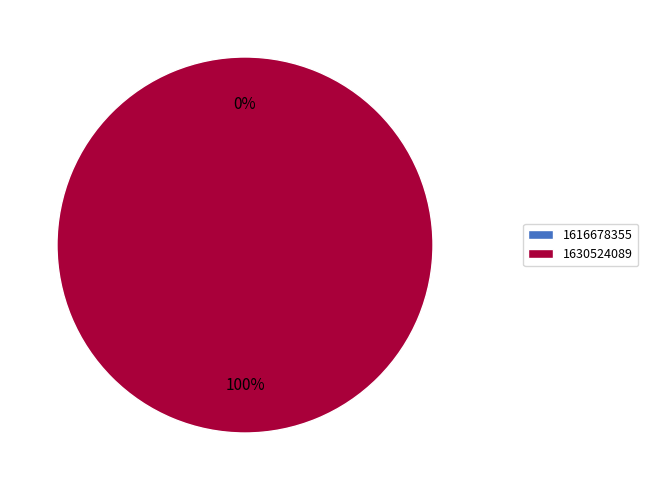

Count the number of slices in the pie.

2